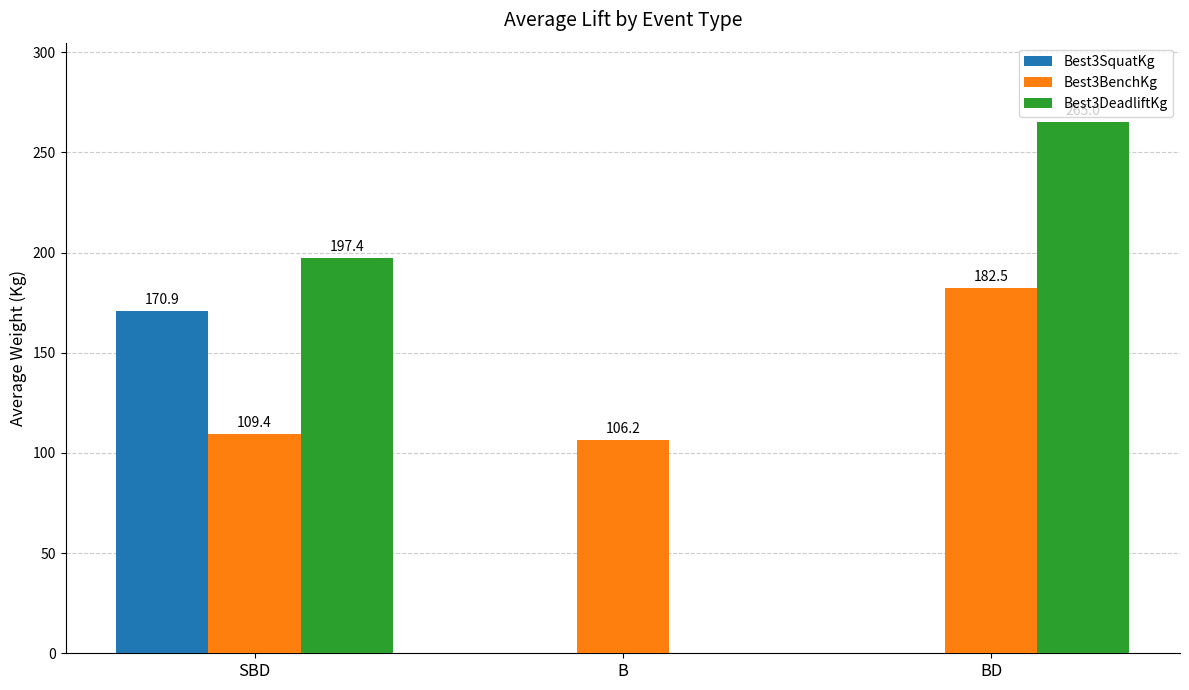

Between B and BD, which series saw the biggest shift?

Best3DeadliftKg